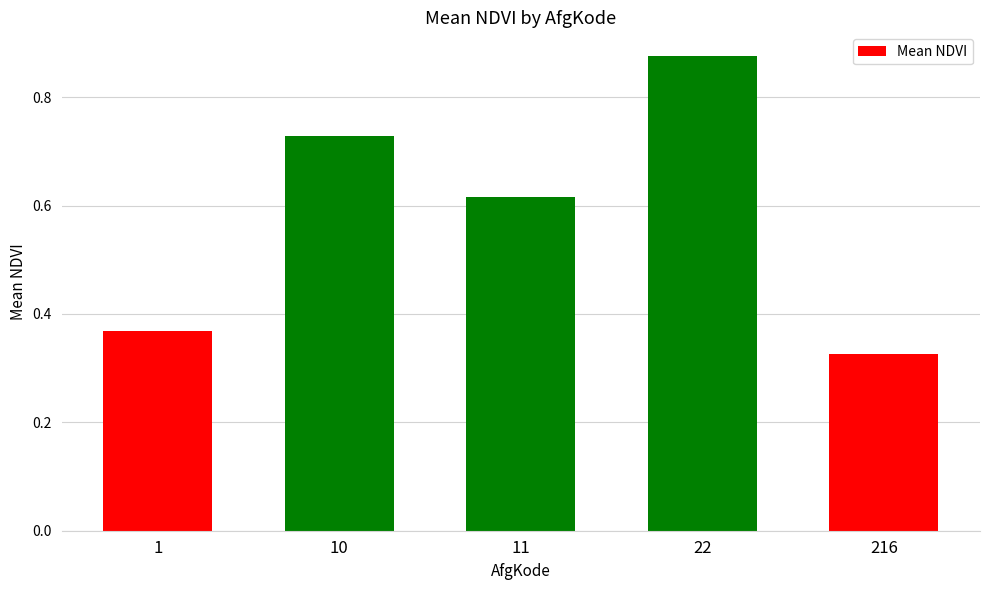

How many values are between 0 and 1?

5